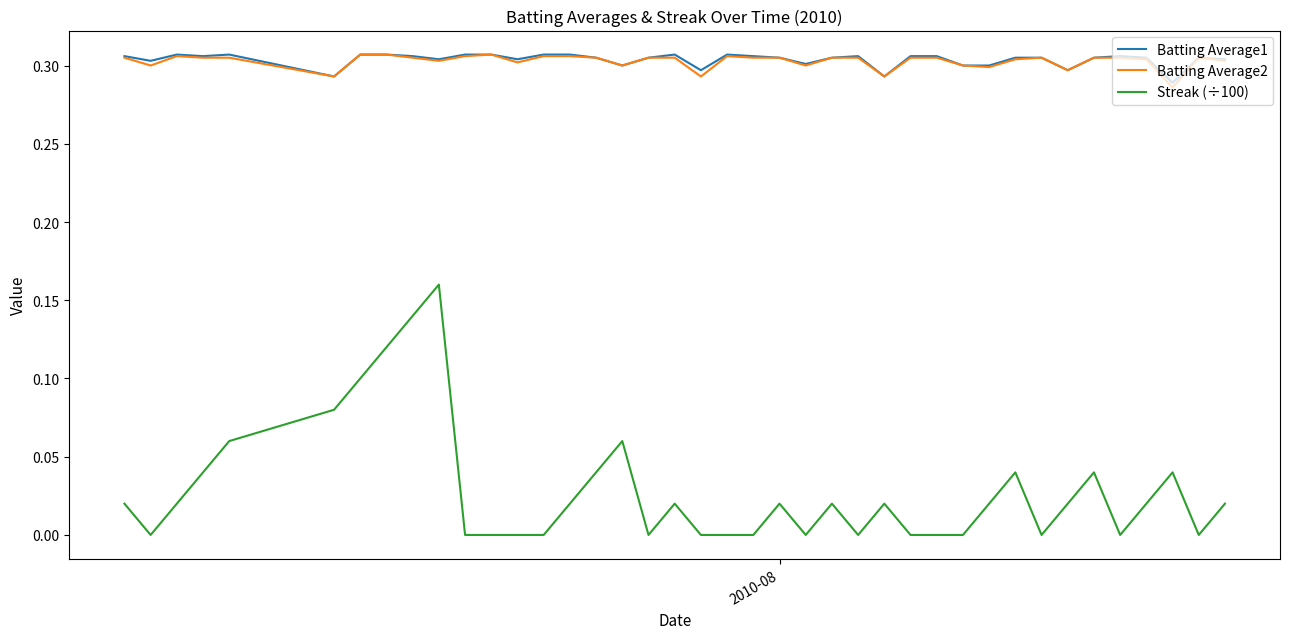

True or false: Streak (÷100) and Batting Average2 intersect in this chart.

False